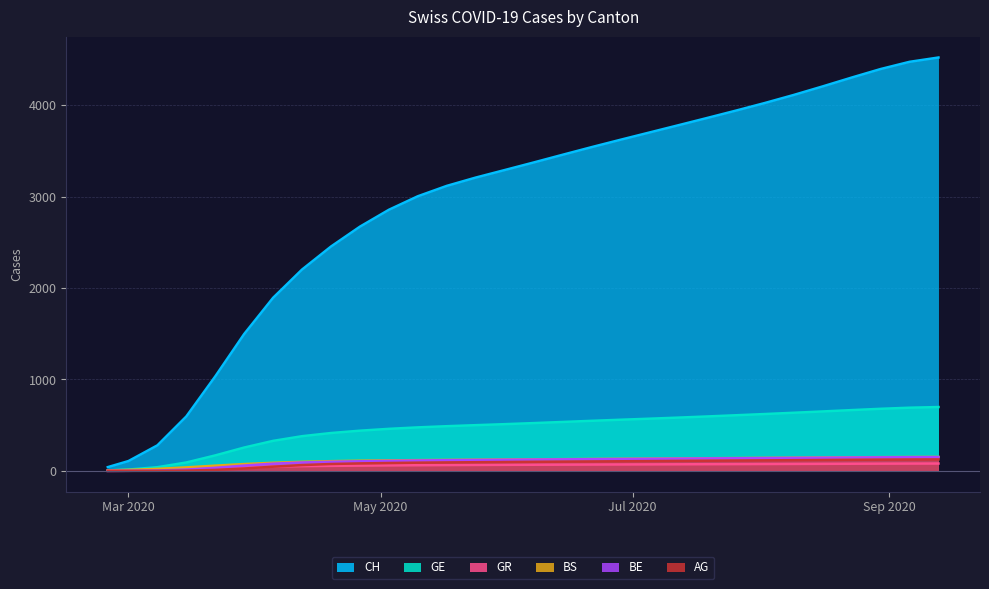

True or false: AG has a value of 122.9 at 2020-08-30.

True